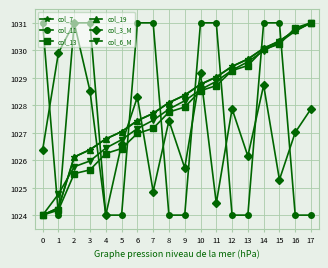

True or false: col_19 has a value of 1024.3 at 1.

True